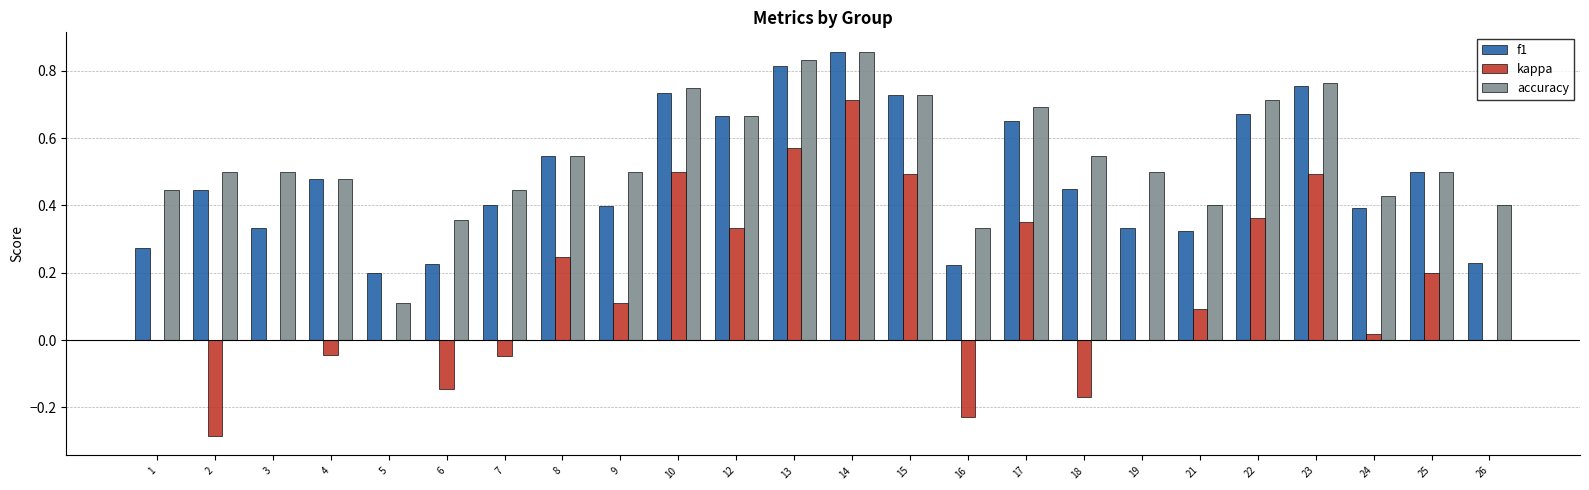

At which label is accuracy closest to 0?

5